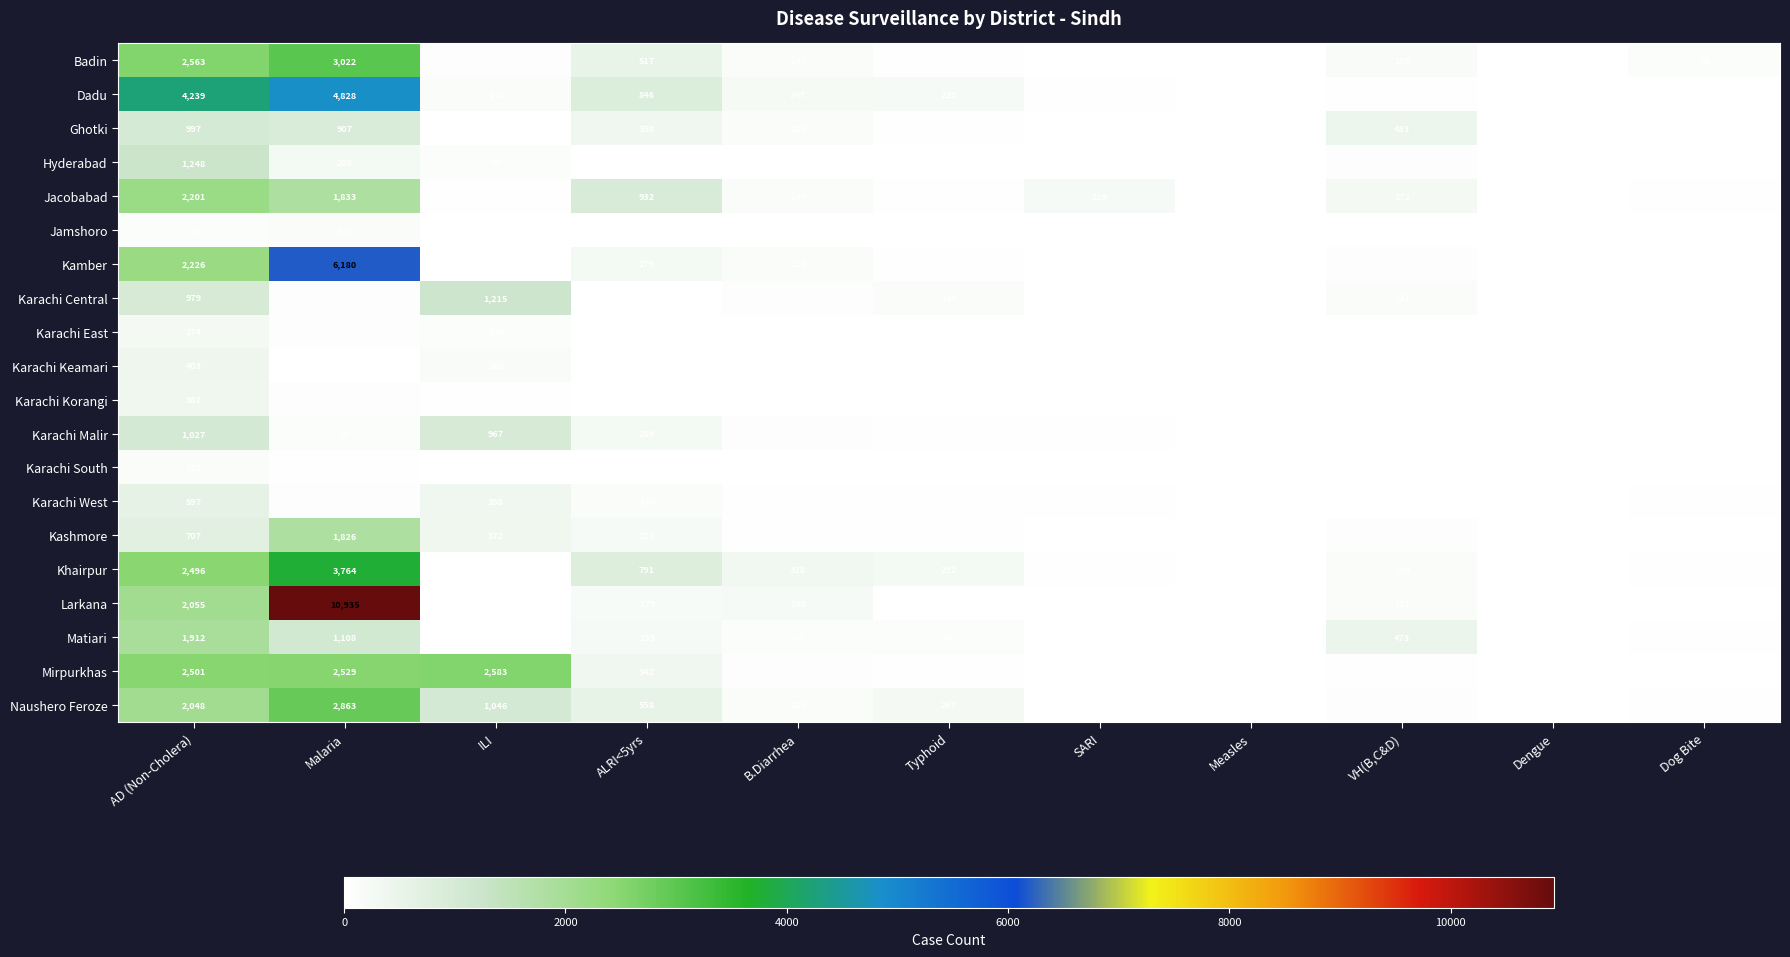

What is the approximate value of Karachi West at VH(B,C&D), to the nearest 10?

10